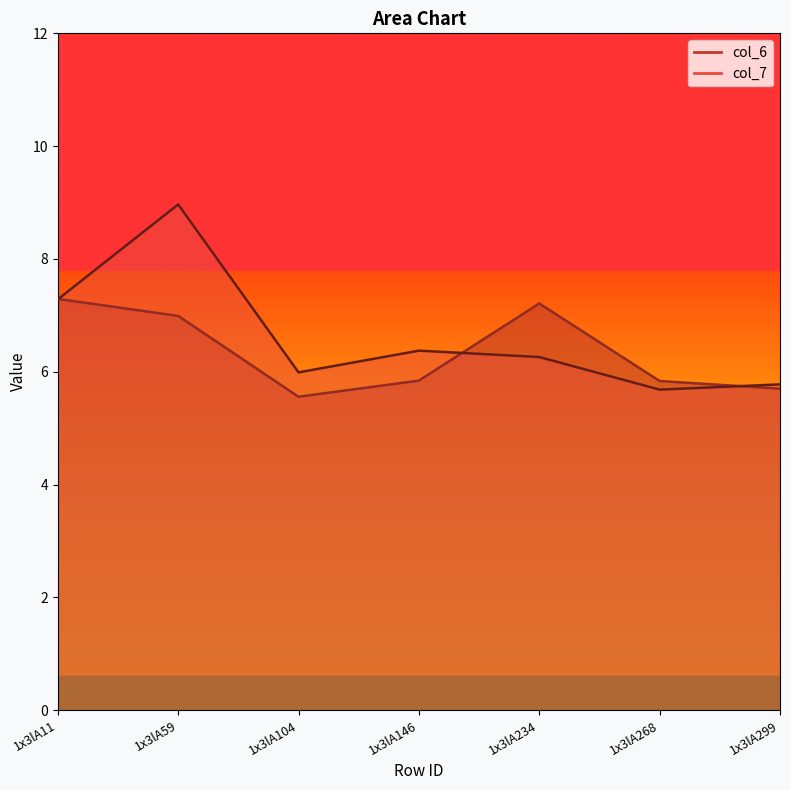

At how many categories does at least one series exceed 5?

7